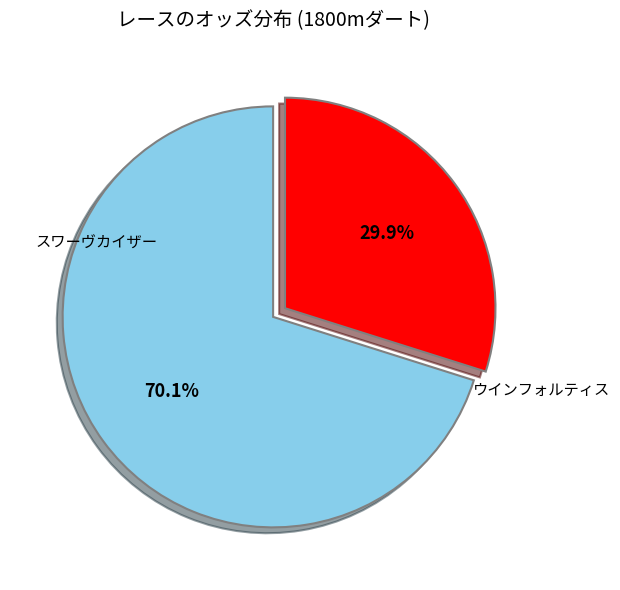

Does any single category account for the majority?

Yes